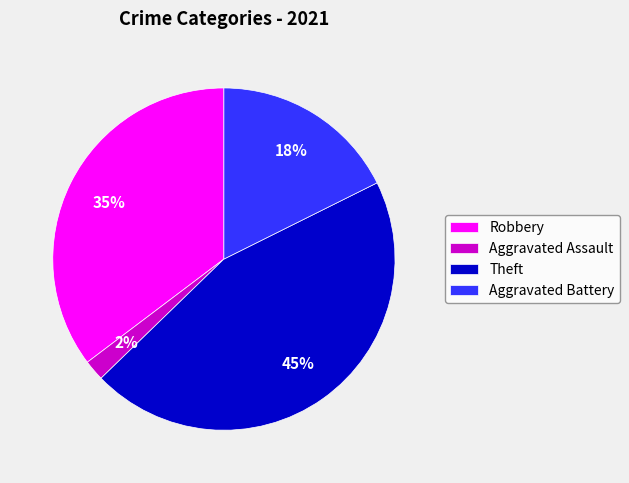

The Theft slice represents 45% of the pie. True or false?

True